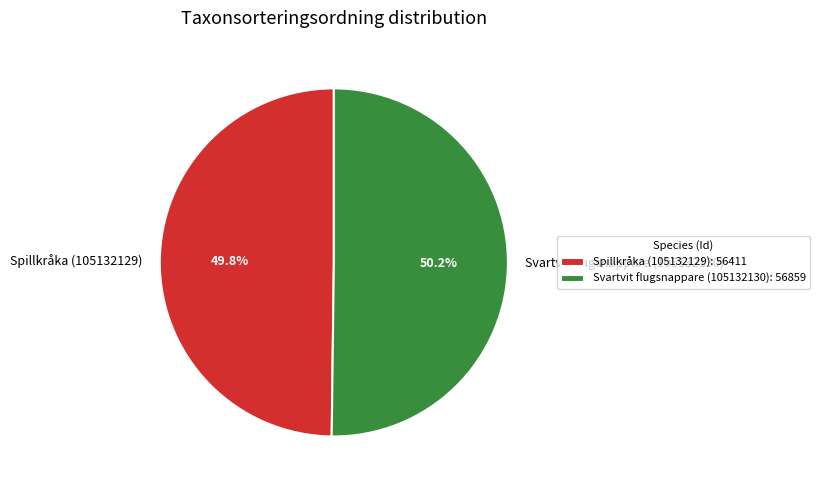

How many segments does this pie chart have?

2